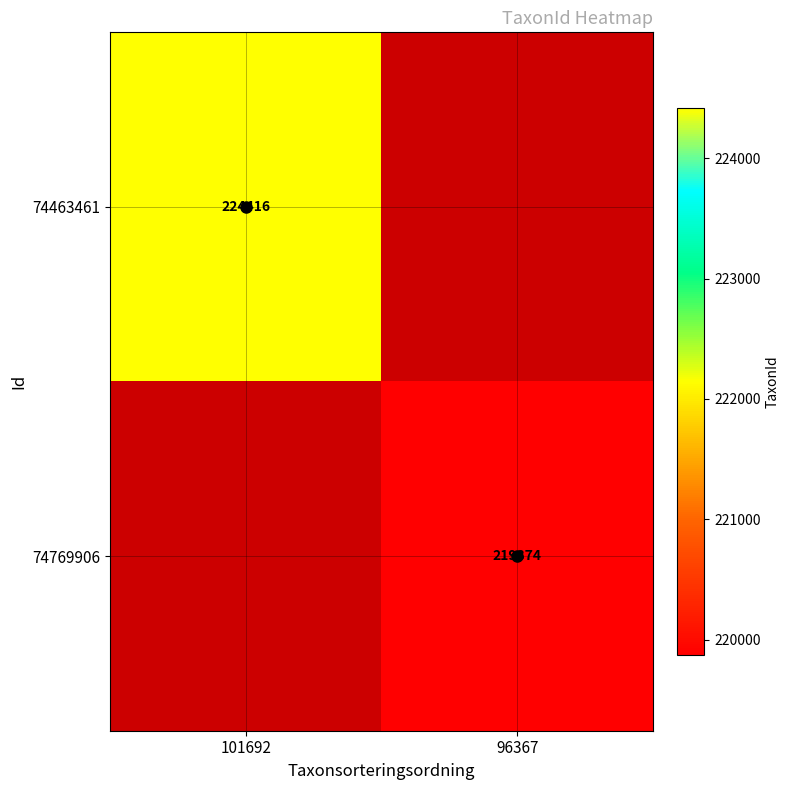

Is it true that 74463461 equals 224416 at 101692?

True